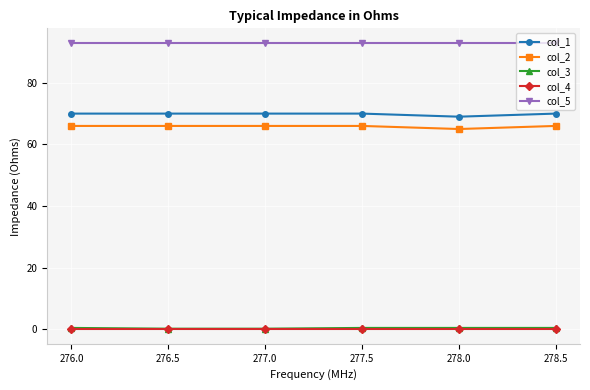

True or false: col_1 has a value of 22.8 at 277.0.

False